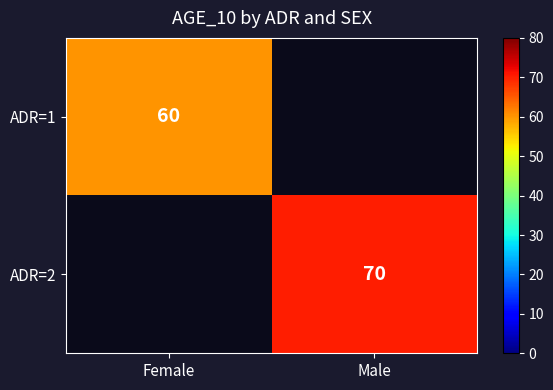

Is the value of ADR=1 at Female greater than the value of ADR=2 at Male?

No